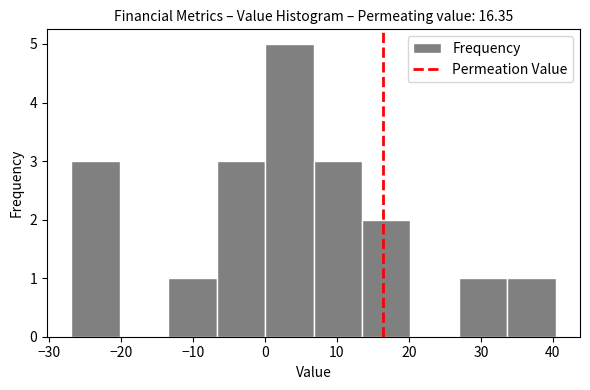

Over which range of the x-axis is the bar tallest?

0 to 7